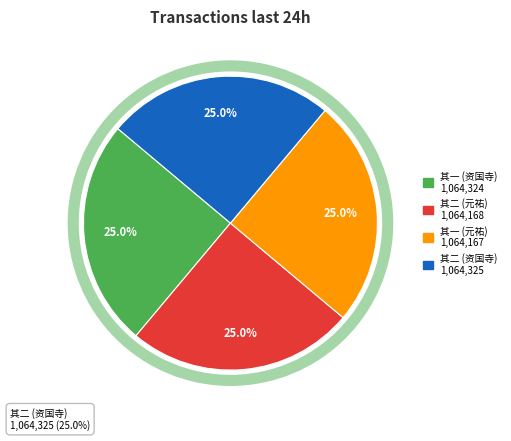

The 资国寺西斋示超然二首 其一 slice represents 39% of the pie. True or false?

False